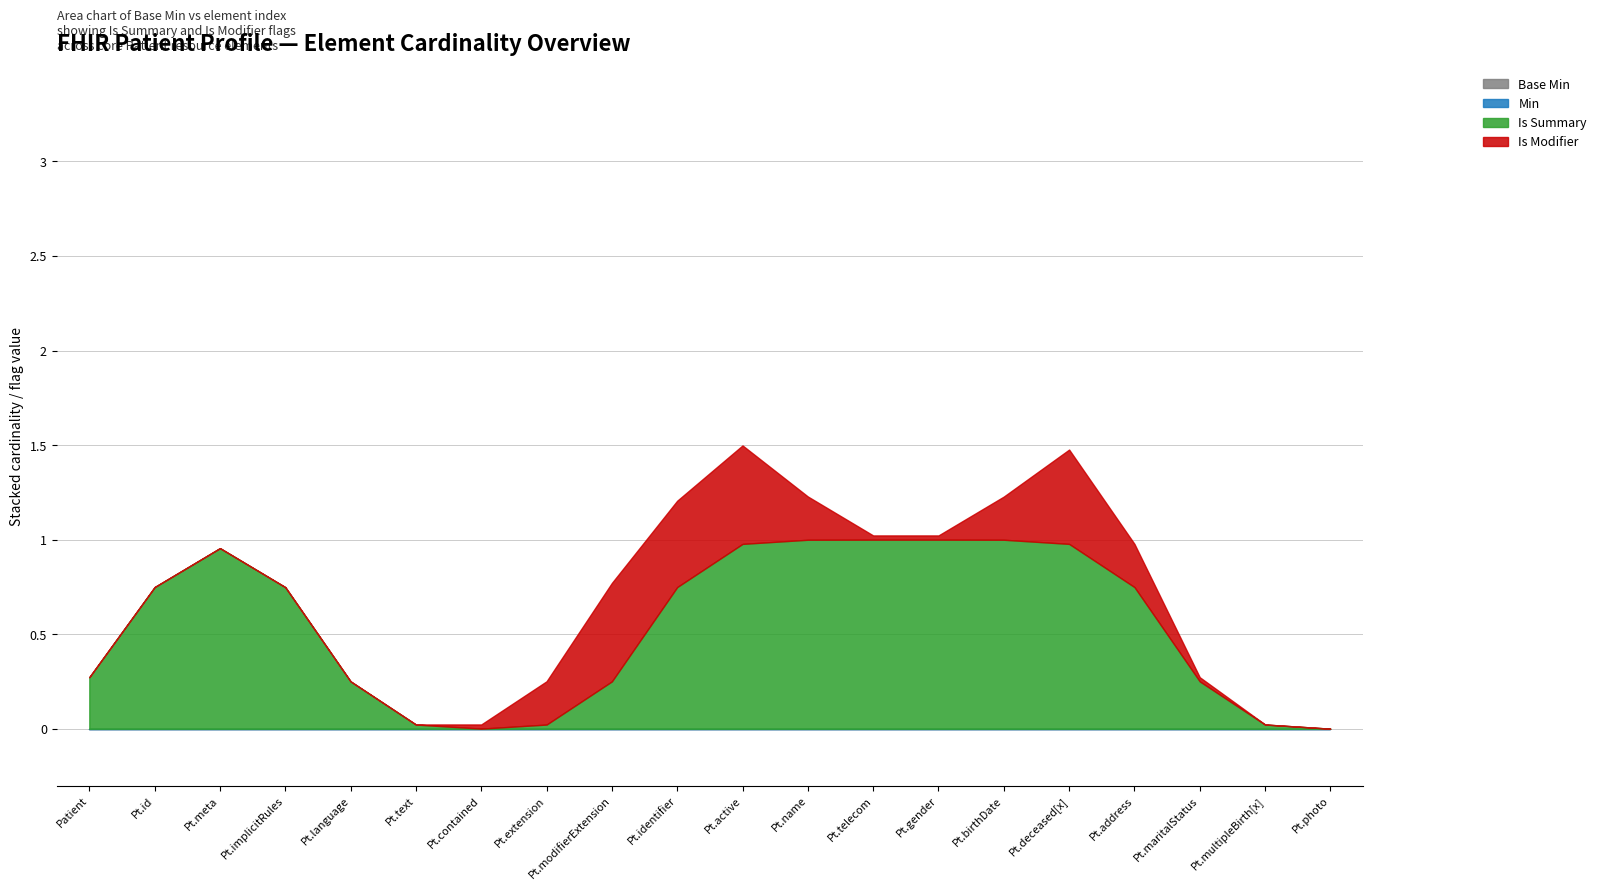

True or false: Min and Max_numeric intersect in this chart.

False